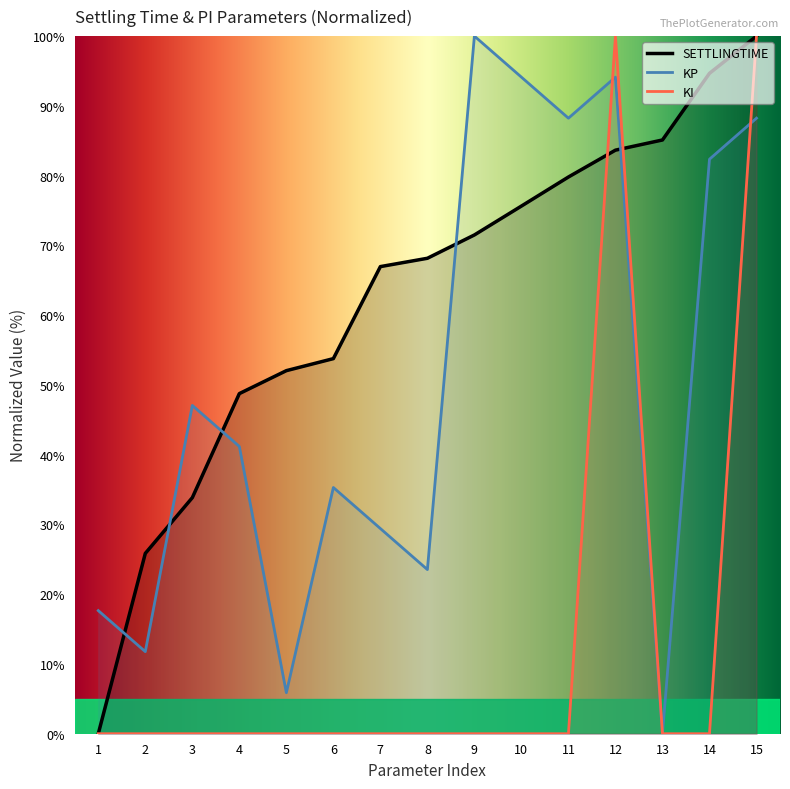

Between 4 and 12, which series saw the biggest shift?

KI